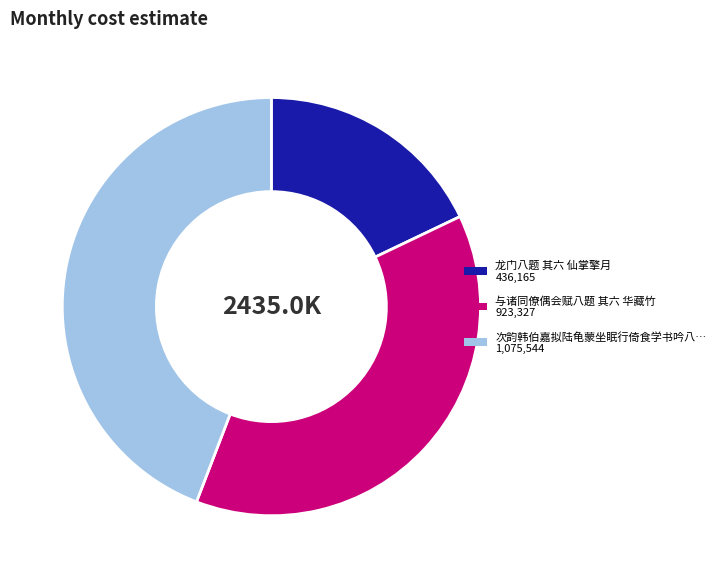

Does any single category account for the majority?

No